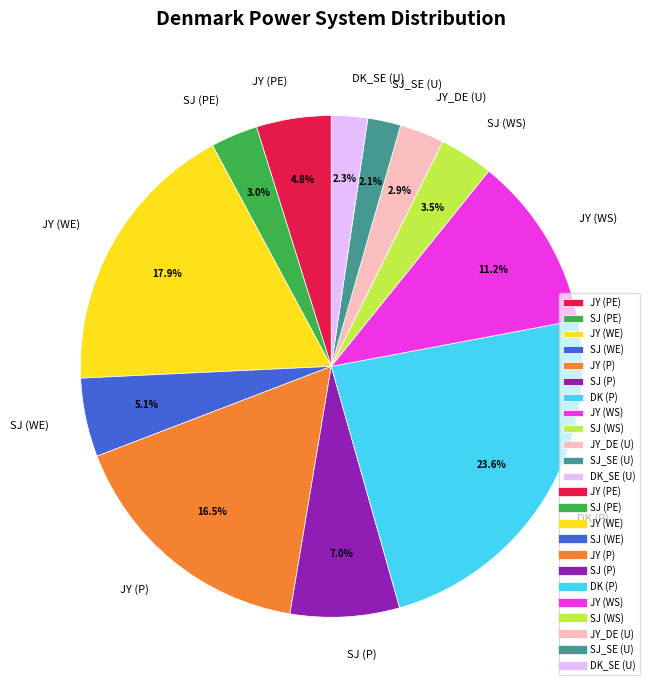

Combined, what portion of the pie is JY (PE) and SJ (P)?

11.8%